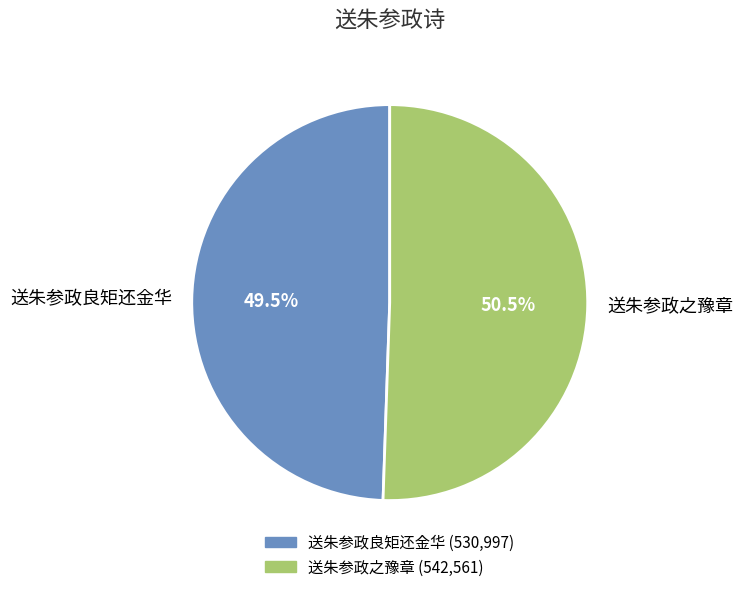

The 送朱参政之豫章 slice represents 43% of the pie. True or false?

False